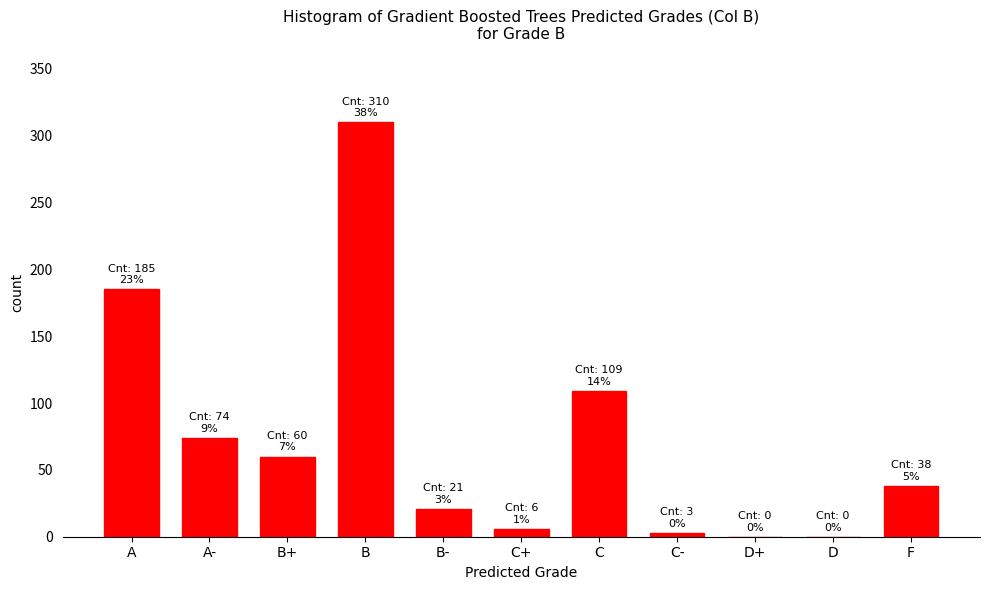

Reading left to right, list all the values displayed in this chart.

A=185	A-=74	B+=60	B=310	B-=21	C+=6	C=109	C-=3	D+=0	D=0	F=38